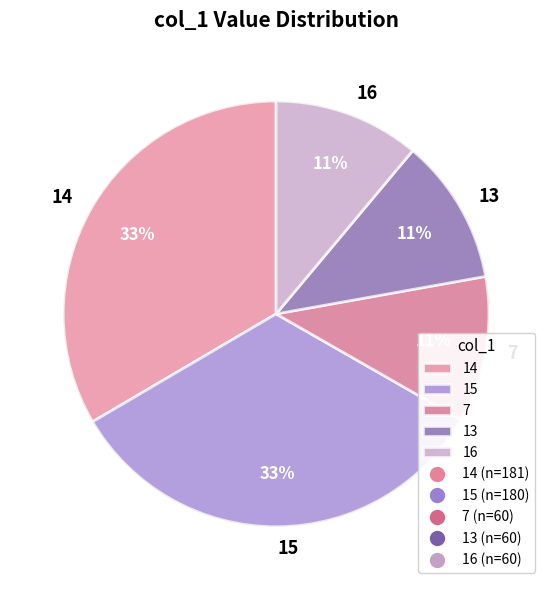

Is 16 the majority of the pie?

No